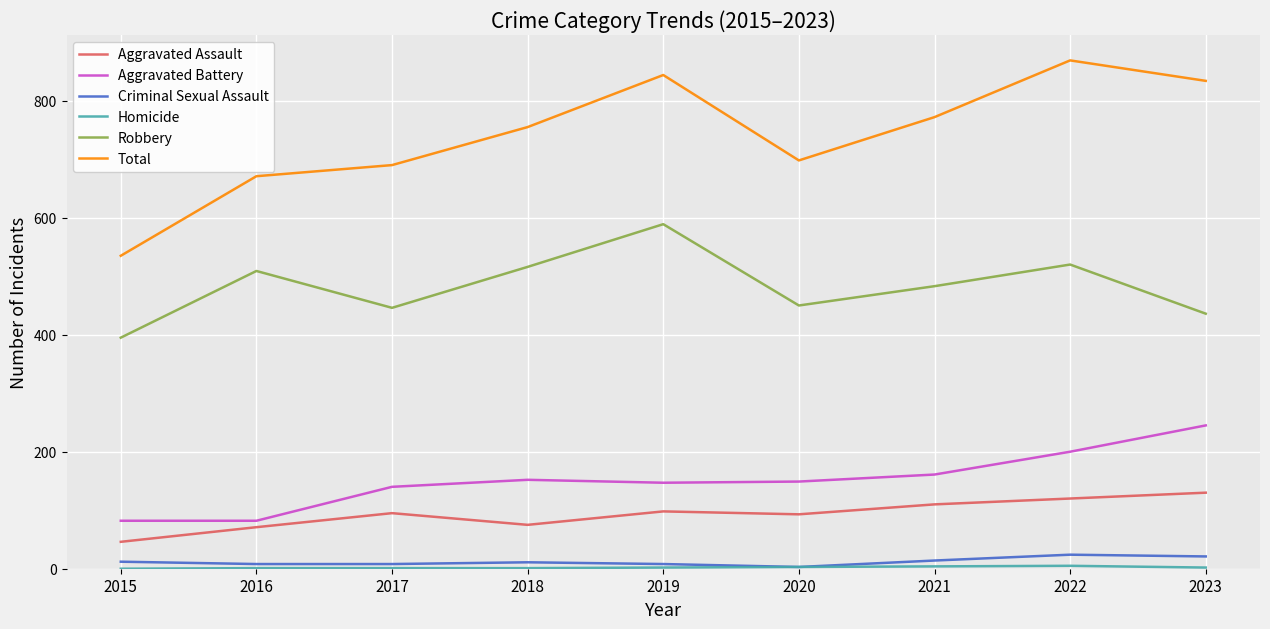

True or false: Robbery and Criminal Sexual Assault cross at least once.

False